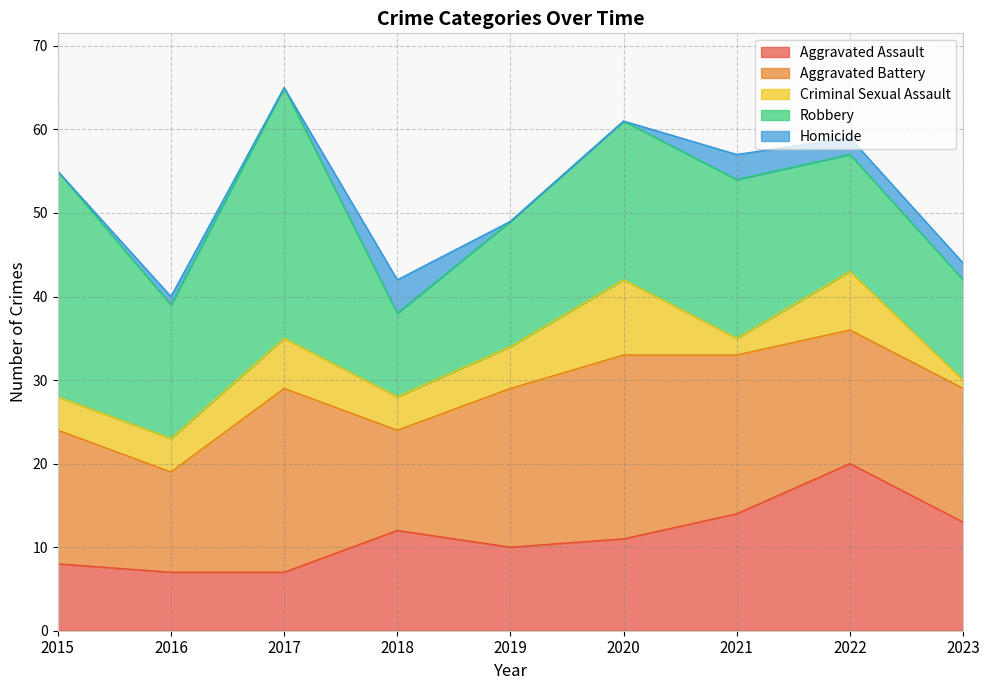

What are all the series names shown in the legend?

Aggravated Assault, Aggravated Battery, Criminal Sexual Assault, Robbery, Homicide